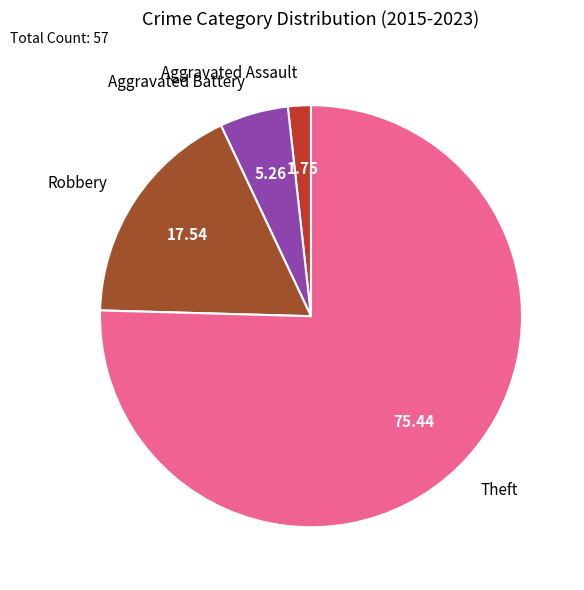

Do Aggravated Assault and Theft together represent more than half of the pie?

Yes